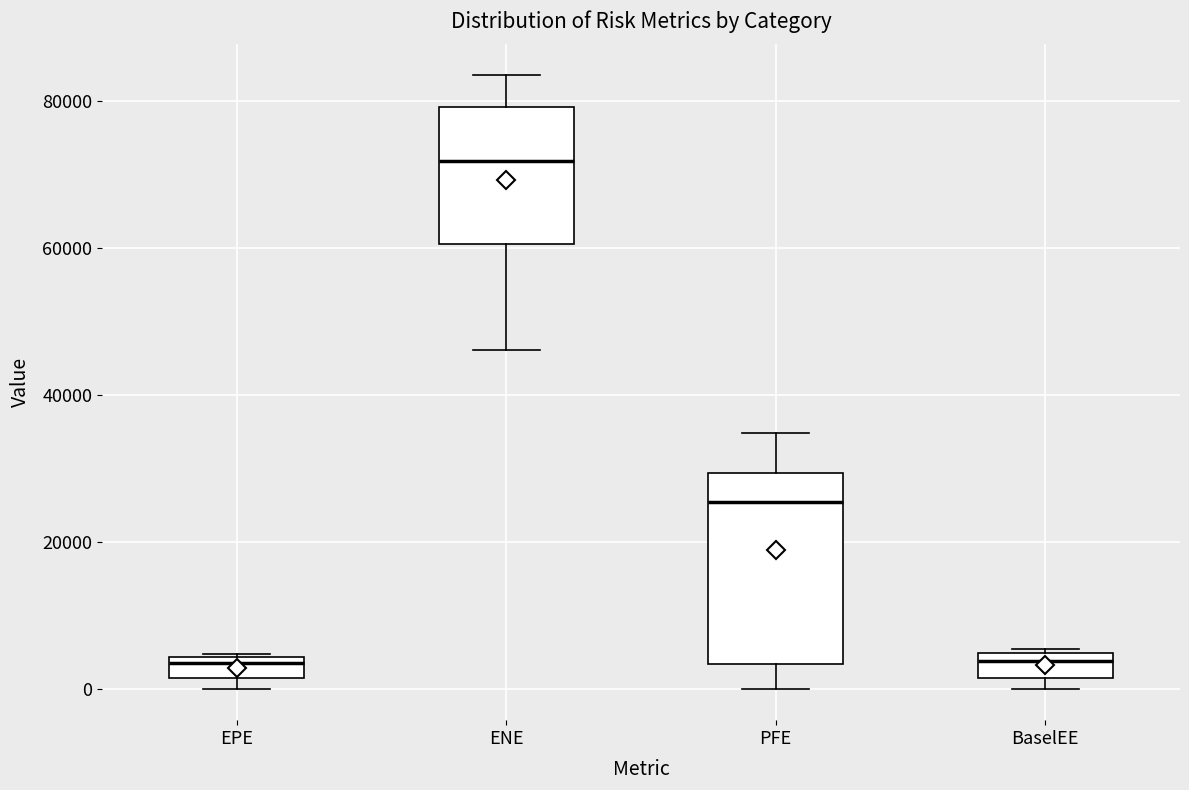

Where does the median line of the box for BaselEE sit on the y-axis? The values are not printed on the chart, so give them approximately, as read against the axis.

4000